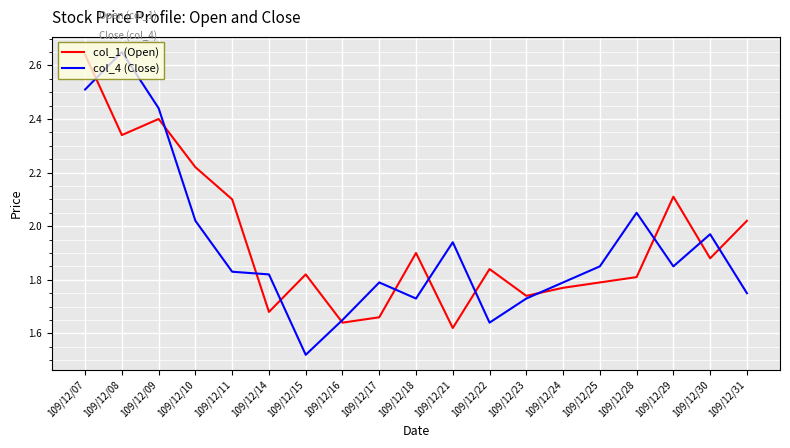

True or false: col_4 (Close) has a value of 2.4 at 109/12/09.

True